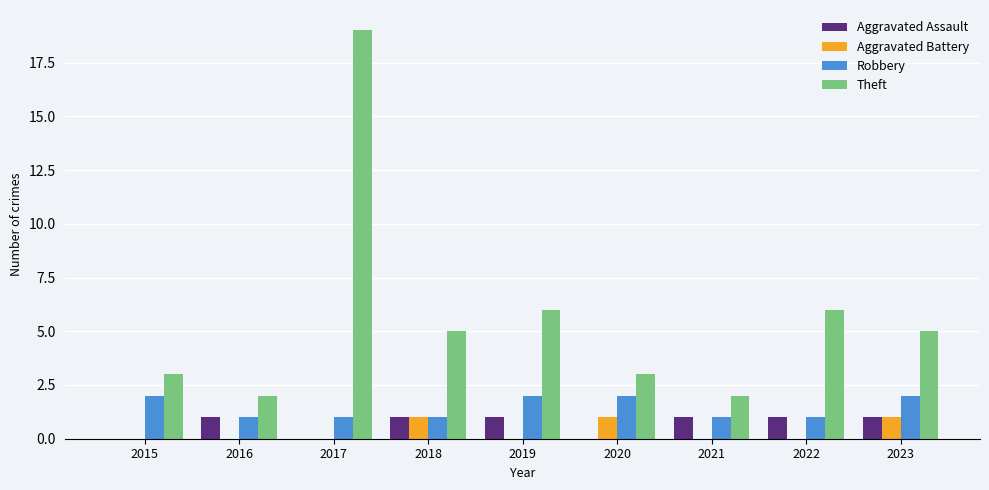

What is the total value across all series at 2019?

9